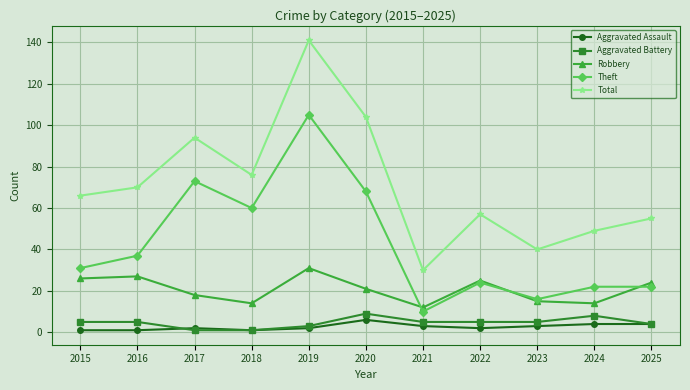

At which category is the sum across all series the highest?

2019